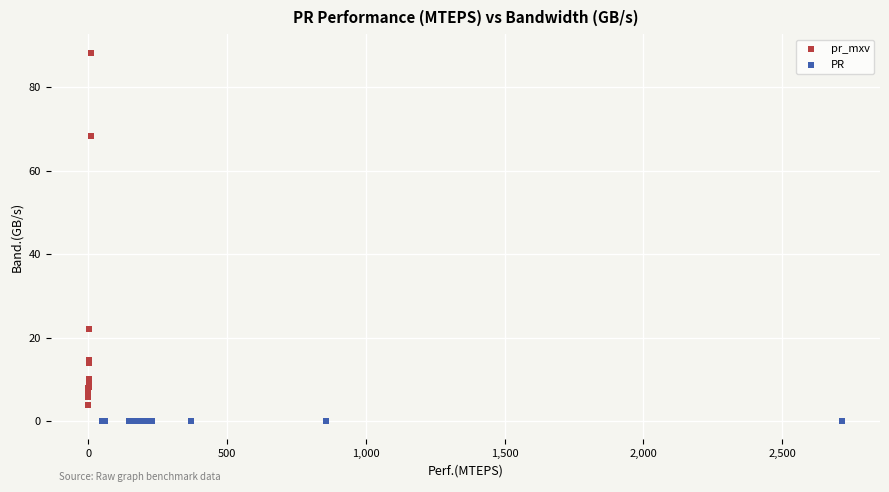

Which series contains the highest Y value?

pr_mxv